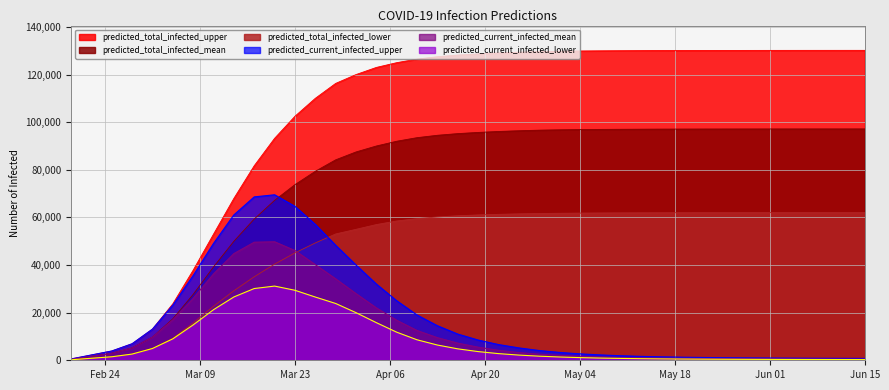

True or false: predicted_current_infected_lower and predicted_total_infected_lower intersect in this chart.

False